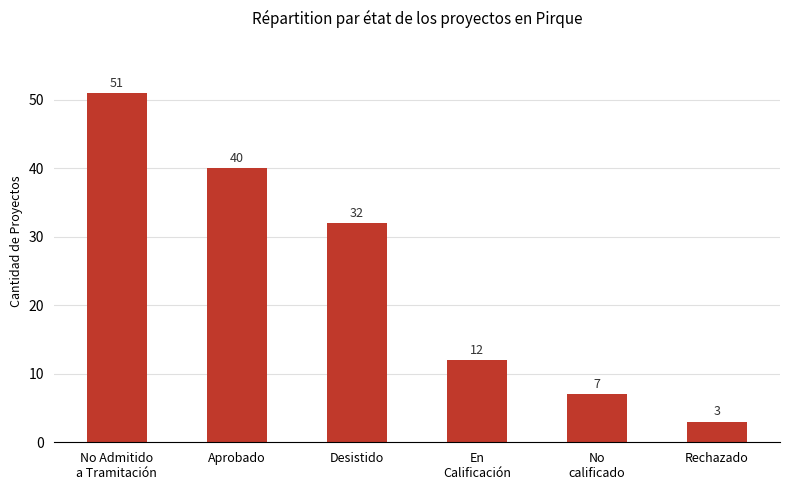

What is the change in value from No Admitido
a Tramitación to Aprobado?

-11